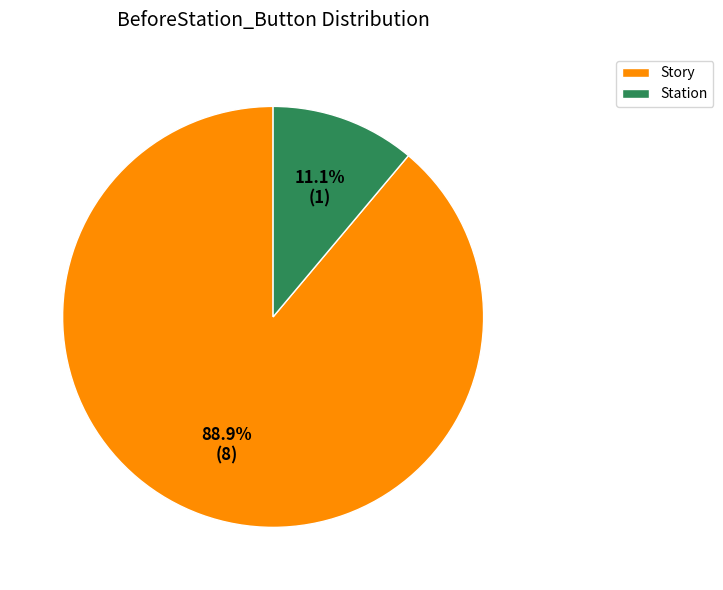

What is the majority slice?

Story